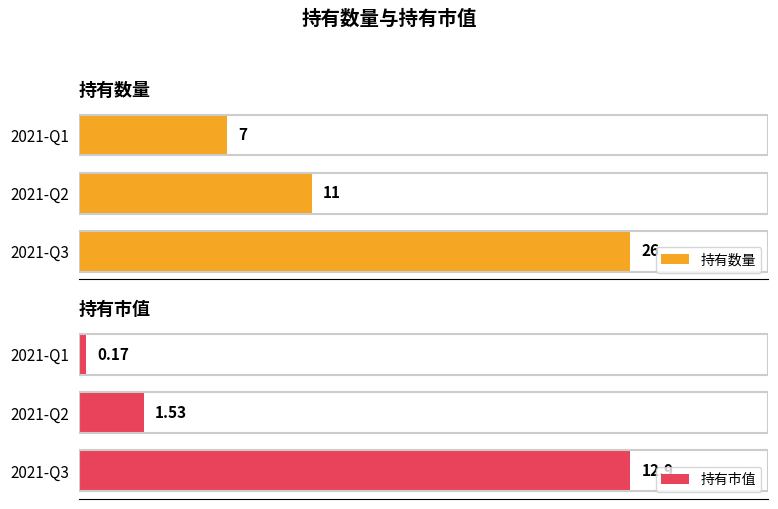

Where is 持有市值 nearest to the value 6?

2021-Q2